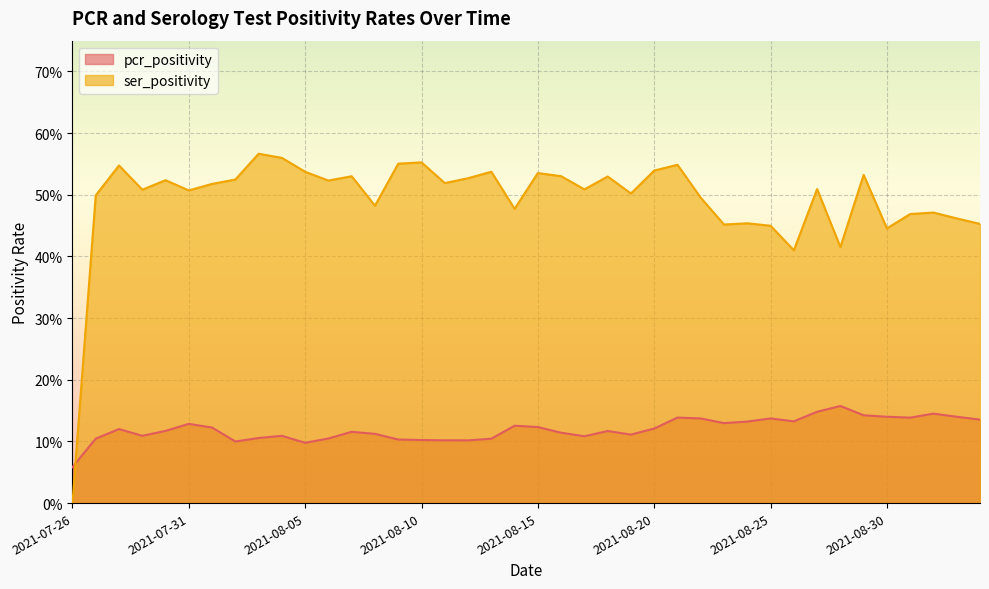

In pcr_positivity, how many points are lower than both neighbors (excluding endpoints)?

8